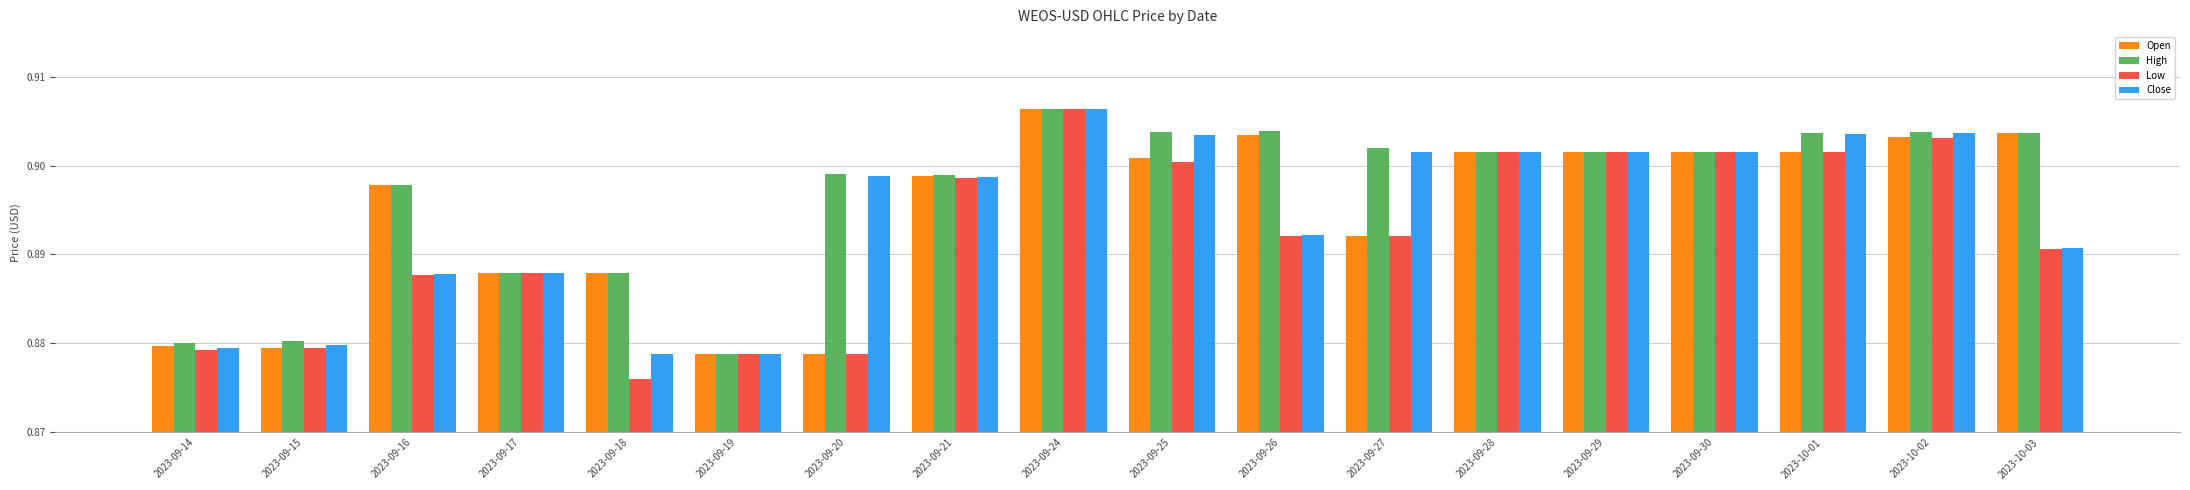

The value of Low at 2023-09-15 is 0.9. True or false?

True